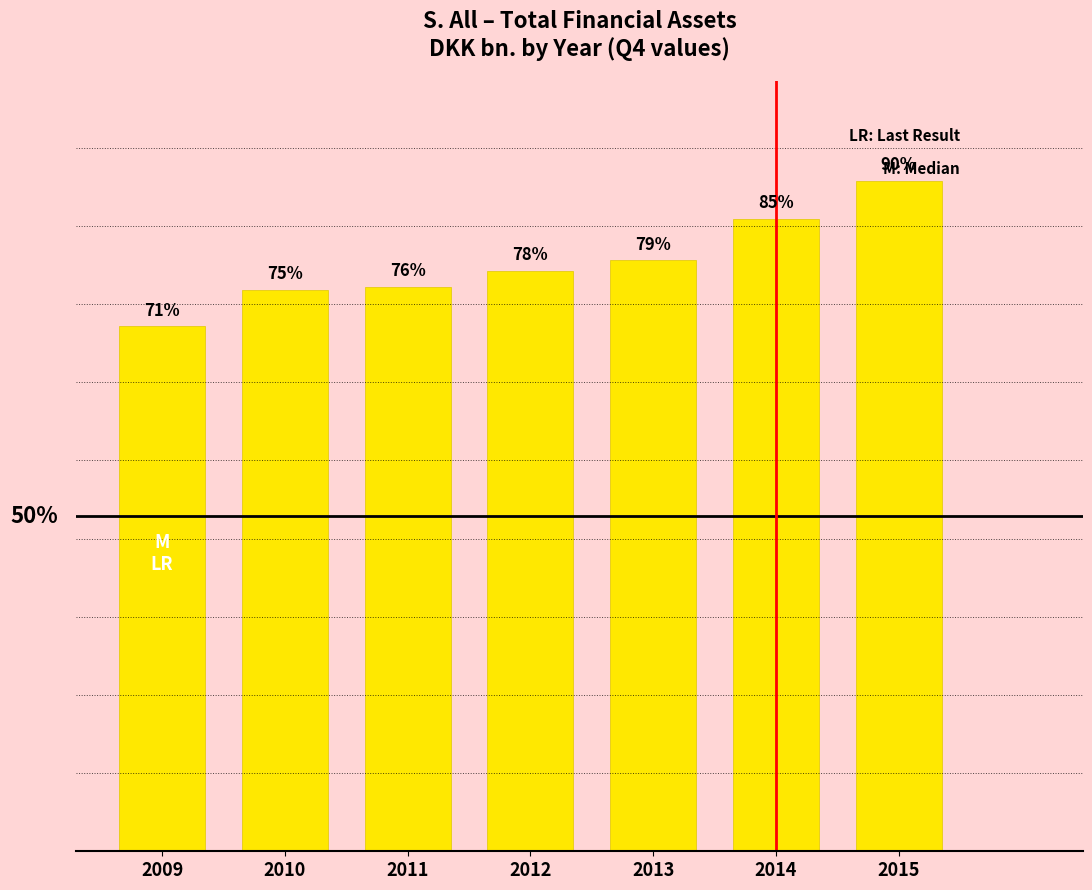

Where is the data nearest to the value 27996?

2013